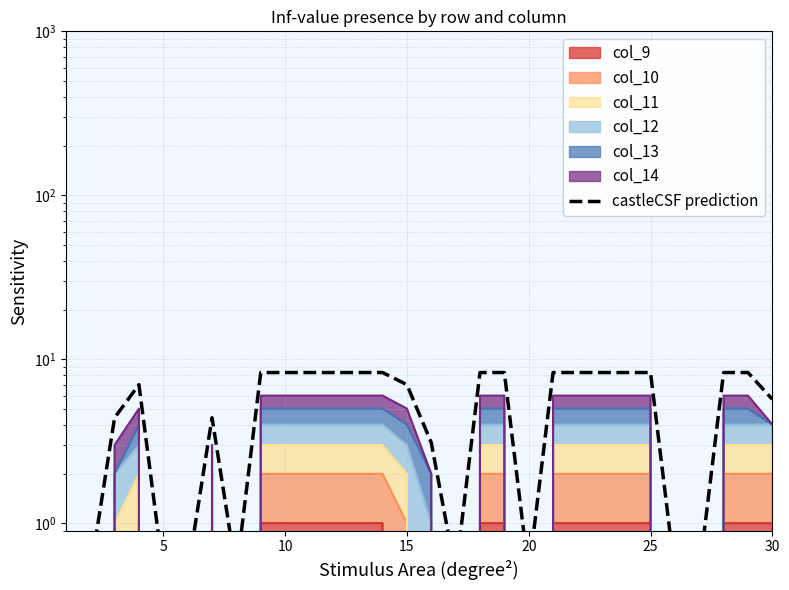

The value at 17 is 2.4. True or false?

False